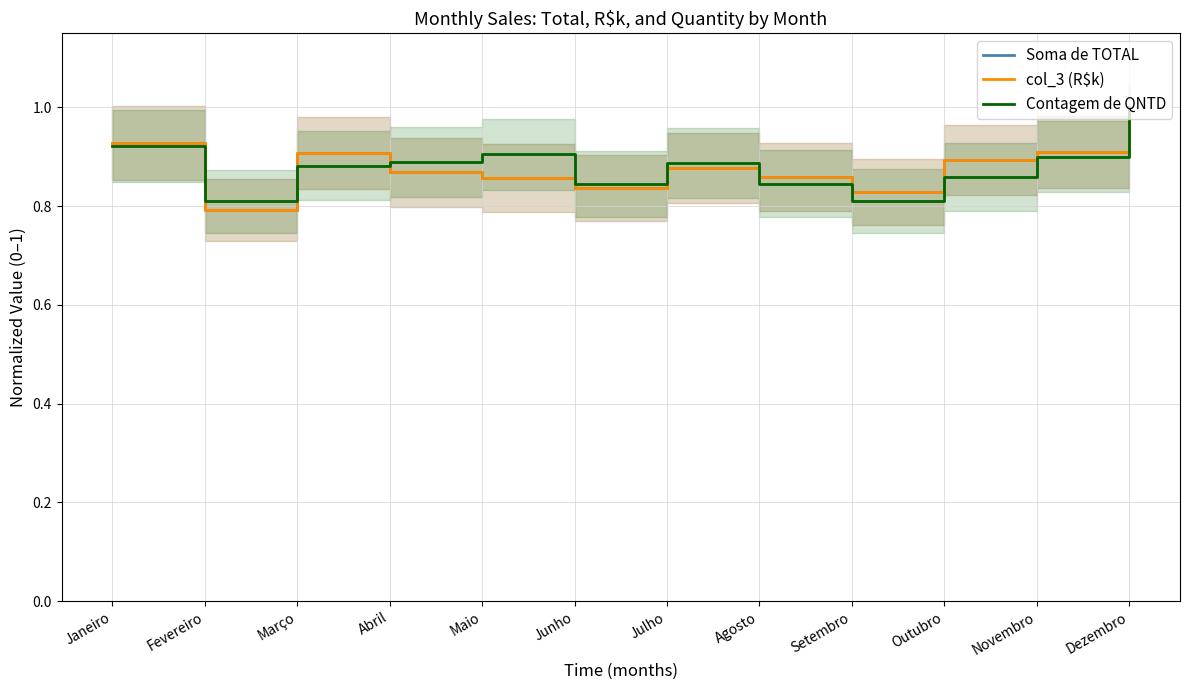

Which label corresponds to the largest value in the chart?

Dezembro